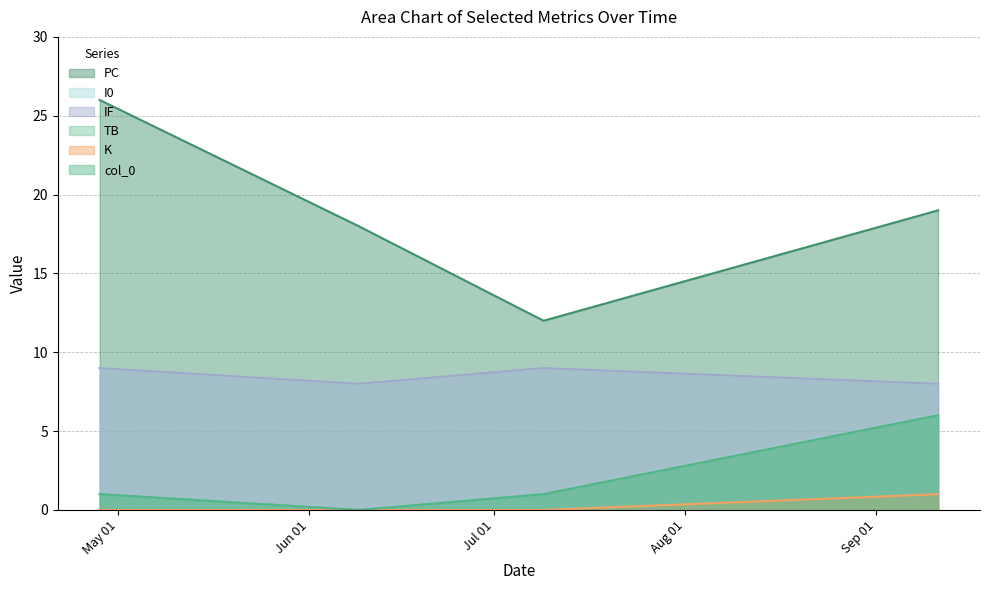

Reading left to right, what are all the values shown in this chart?

col_0: 1	0	1	6
PC: 26	18	12	19
TB: 1	0	1	6
K: 0	0	0	1
I0: 9	8	9	8
IF: 9	8	9	8